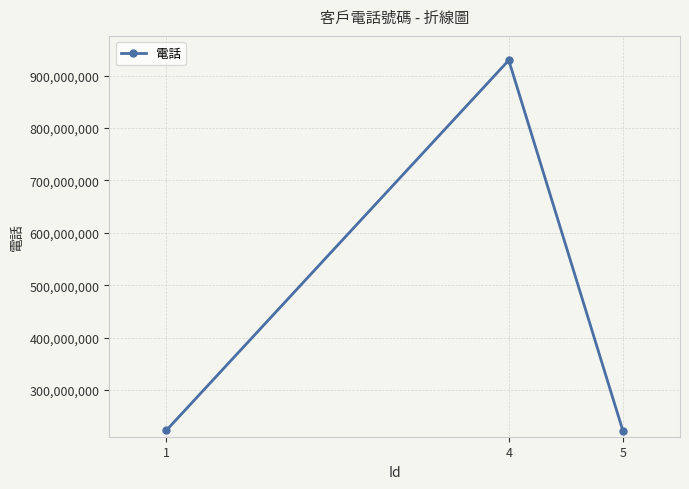

Is it true that the value at 4 is 929292922?

True